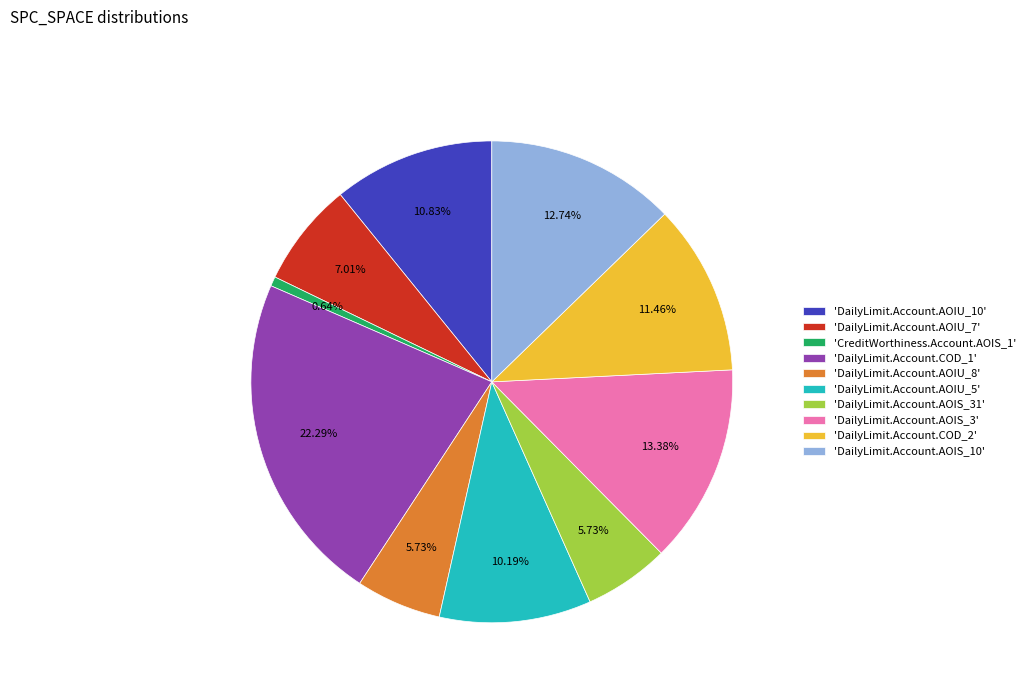

What is the ratio of the value at 'DailyLimit.Account.AOIS_10' to the value at 'DailyLimit.Account.AOIU_5'?

1.3